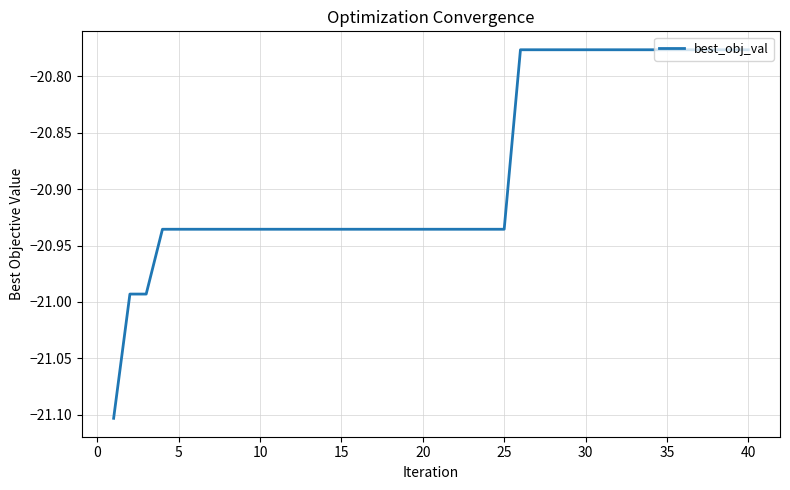

What is the minimum value shown in the chart?

-21.1